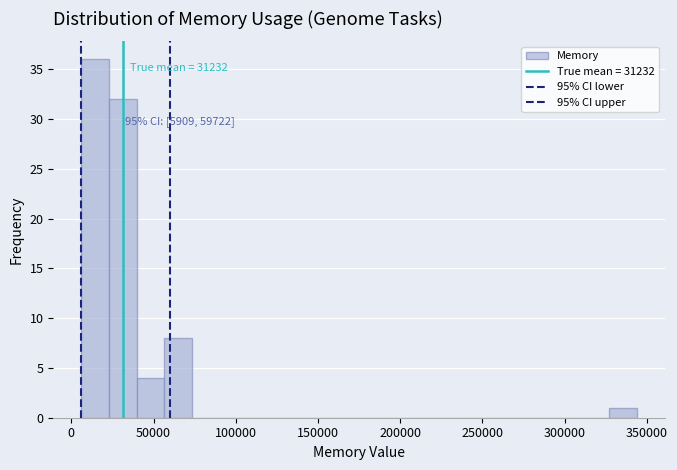

Around what value on the x-axis is the tallest bar? Give the approximate position of its centre, as read against the axis.

15000